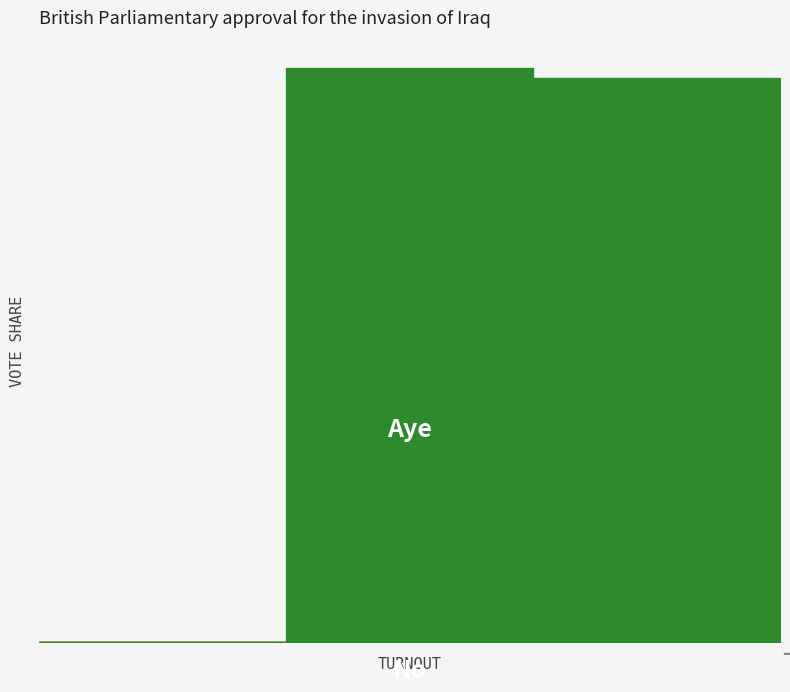

Does the chart have visible grid lines?

No